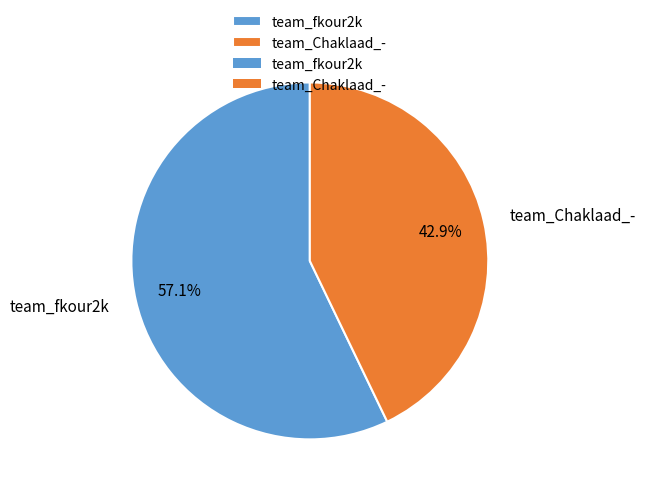

Which category has the smallest portion of the pie?

team_Chaklaad_-